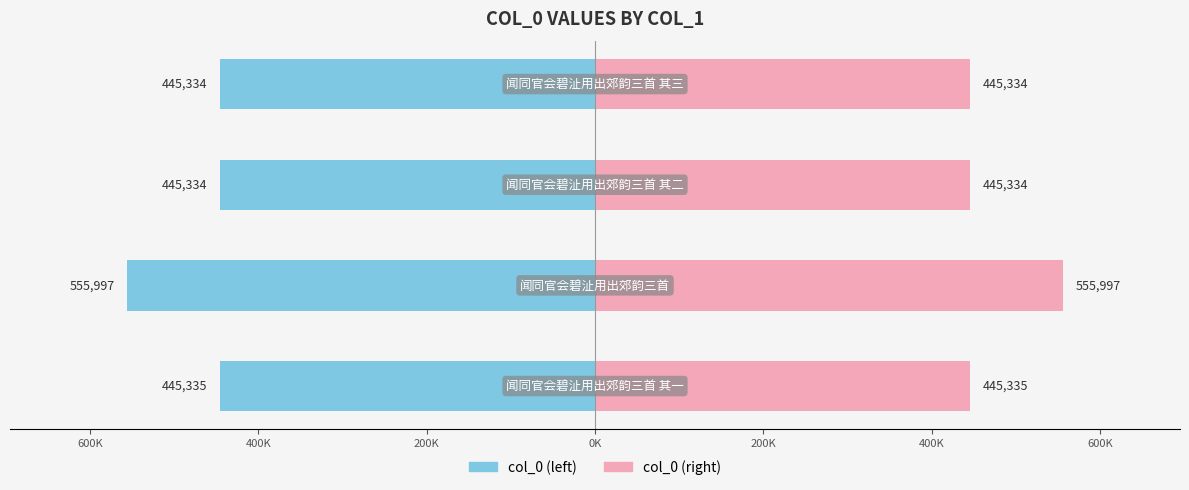

What are all the series names shown in the legend?

col_0 (left), col_0 (right)